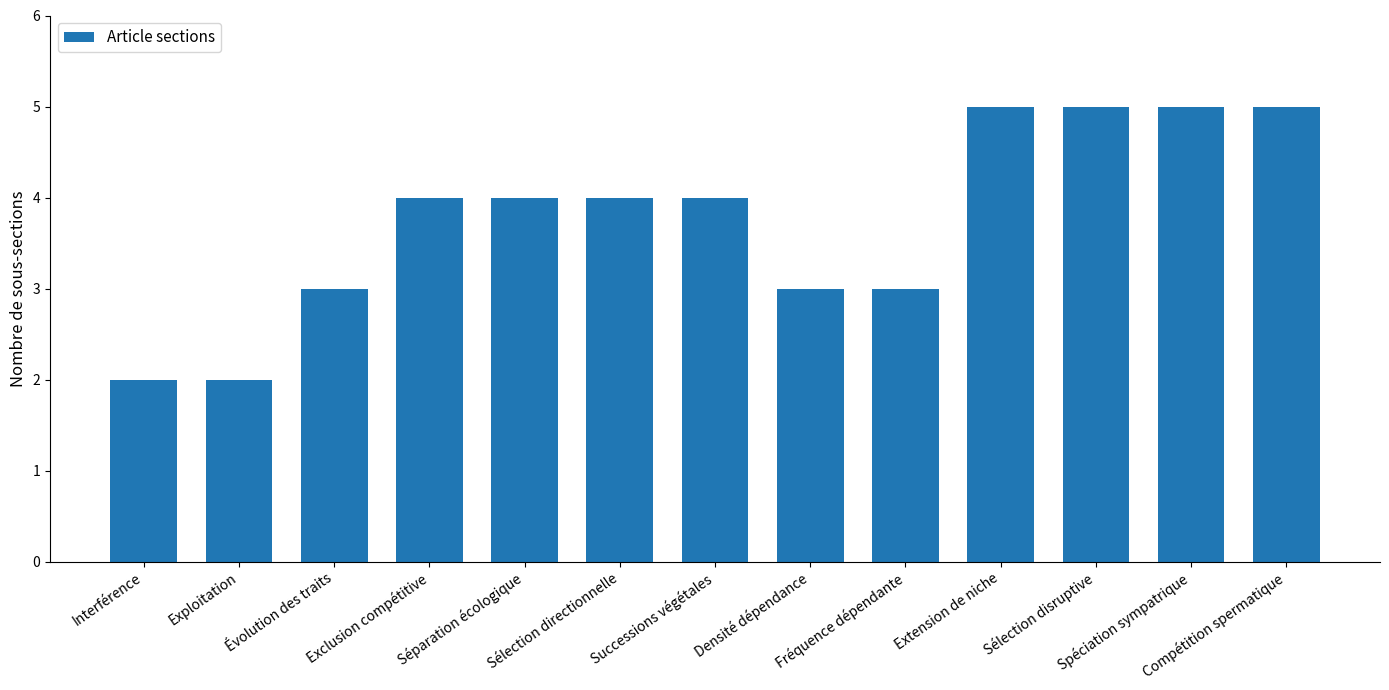

The chart shows a value of 3 at Fréquence dépendante. True or false?

True